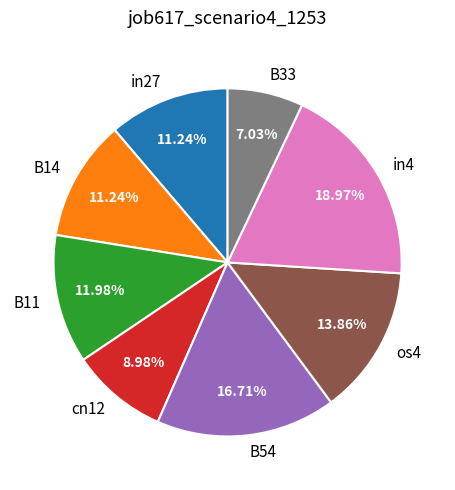

Between B11 and cn12, which is larger?

B11